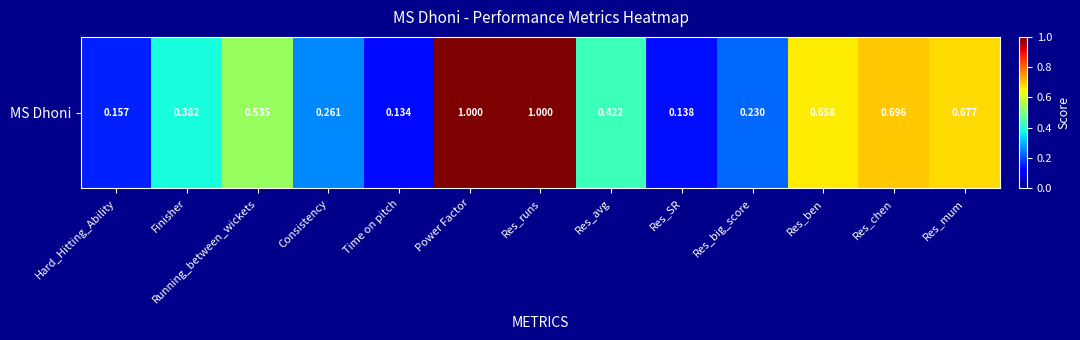

Rank the categories by value from lowest to highest.

Time on pitch, Res_SR, Hard_Hitting_Ability, Res_big_score, Consistency, Finisher, Res_avg, Running_between_wickets, Res_ben, Res_mum, Res_chen, Power Factor, Res_runs